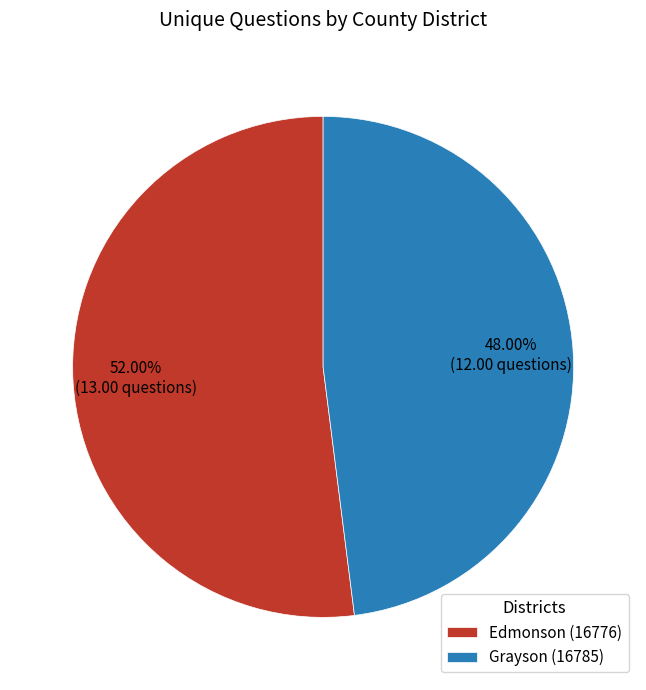

Count the number of slices in the pie.

2